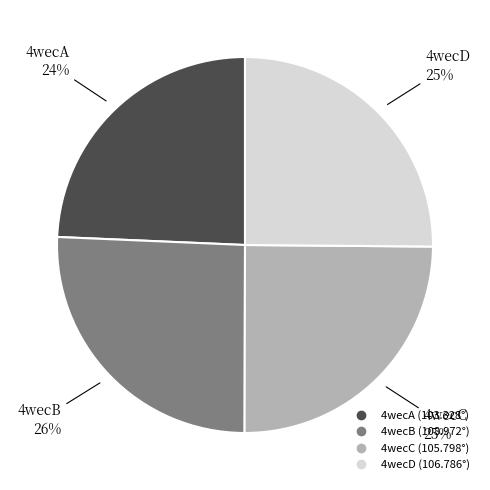

To the nearest percent, what is the combined percentage of 4wecD and 4wecA?

49%